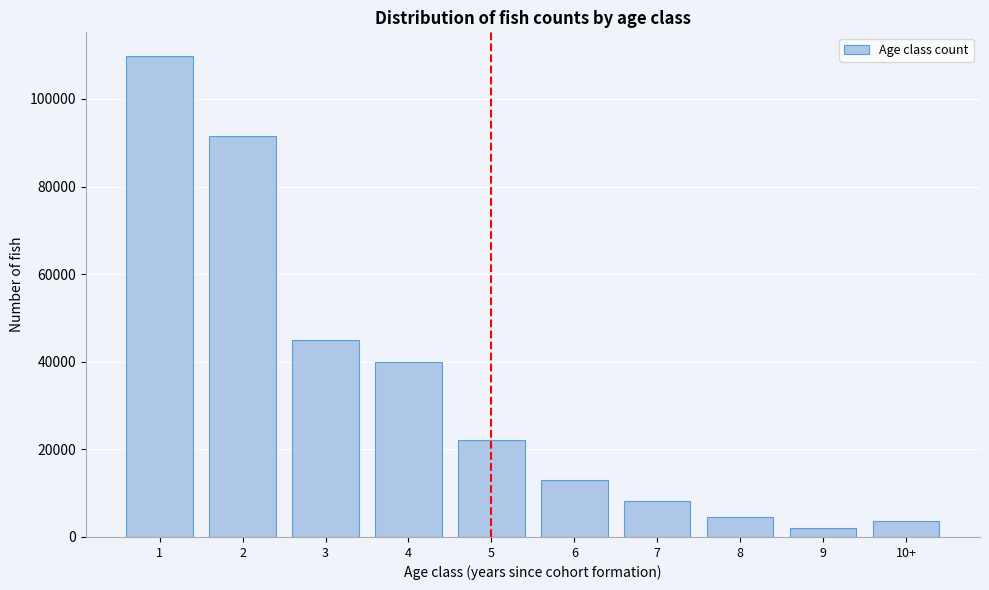

Reading left to right, extract all data points from this chart.

109718	91491	44853	39889	22230	12968	8152	4558	1956	3554